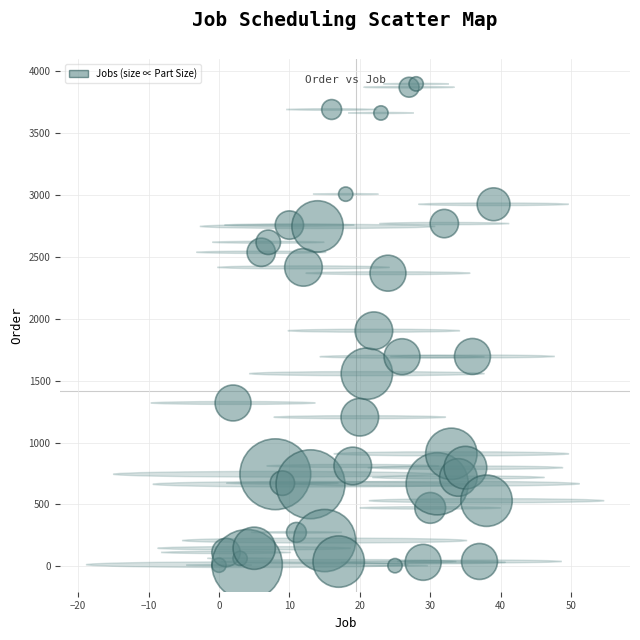

What is the range of Y values (max minus min)?

3894